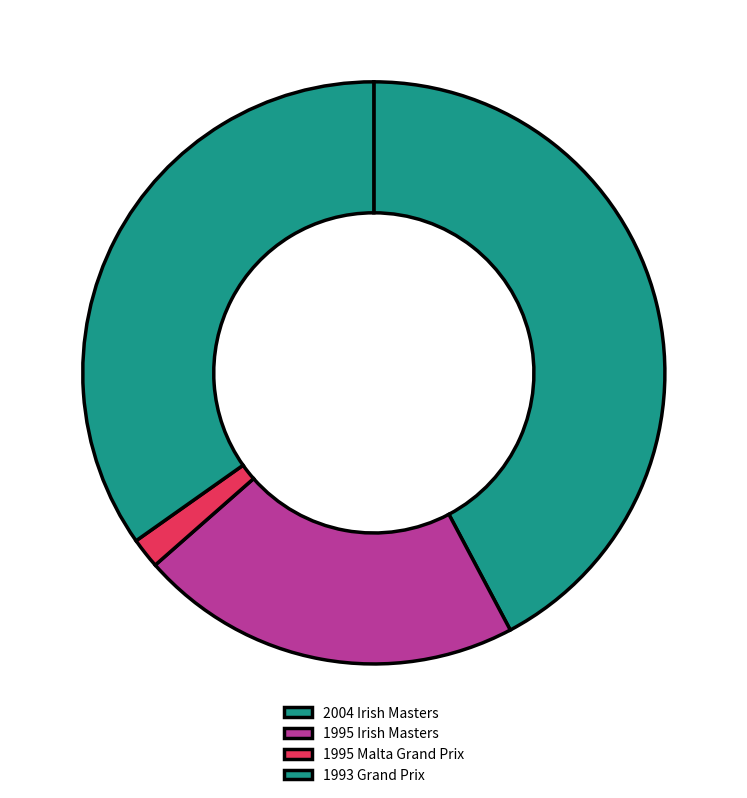

Which slice is the largest?

2004 Irish Masters